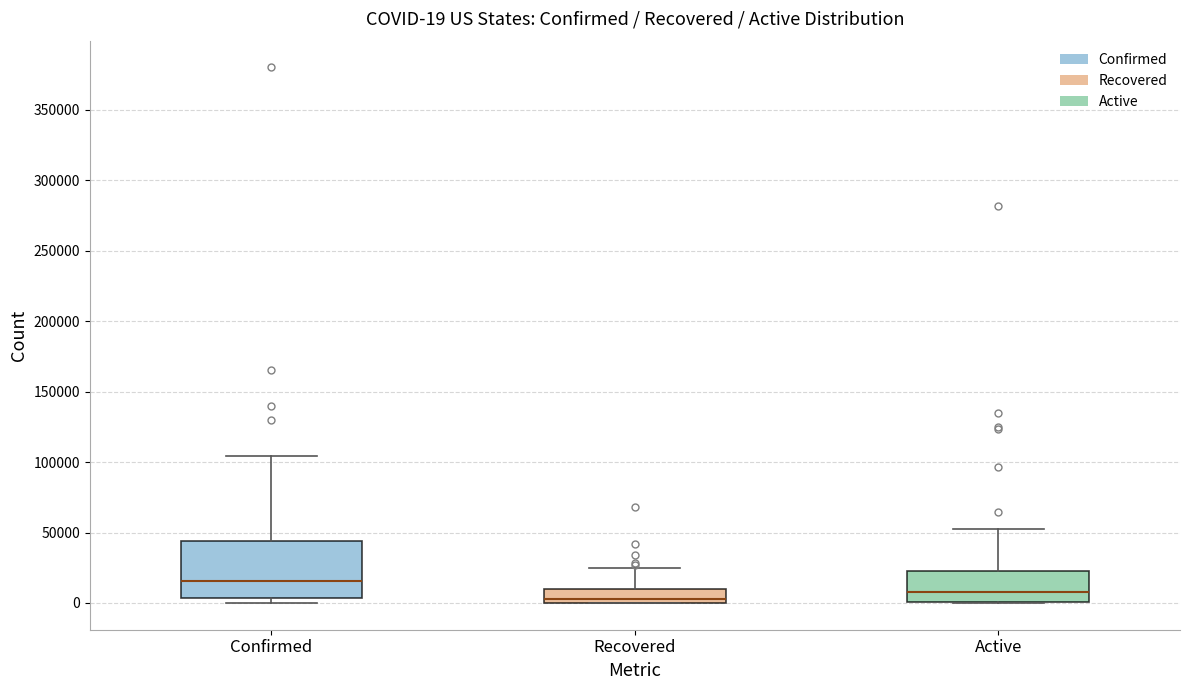

Which box is the tallest, from its lower edge to its upper edge?

Confirmed